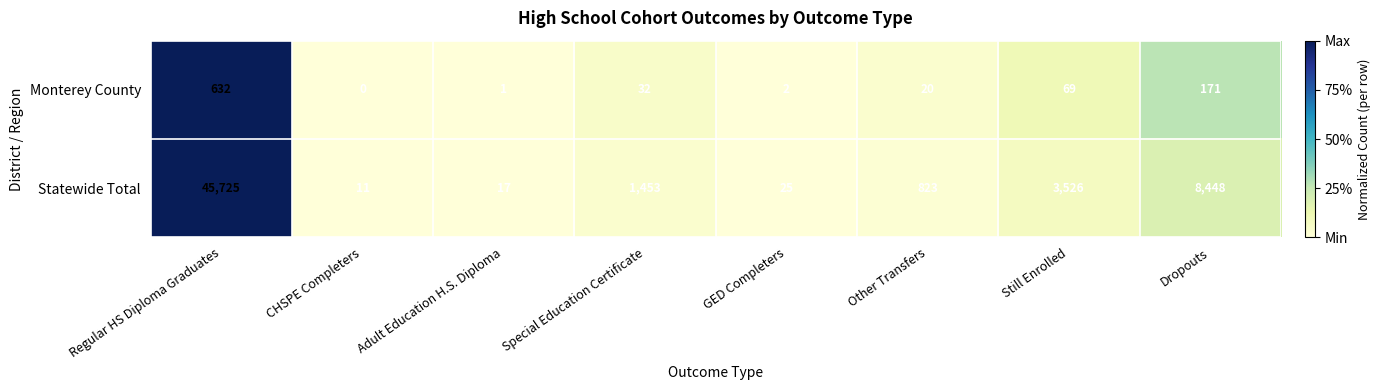

Reading left to right, transcribe all the data shown in this chart.

Monterey County: 632	0	1	32	2	20	69	171
Statewide Total: 45725	11	17	1453	25	823	3526	8448